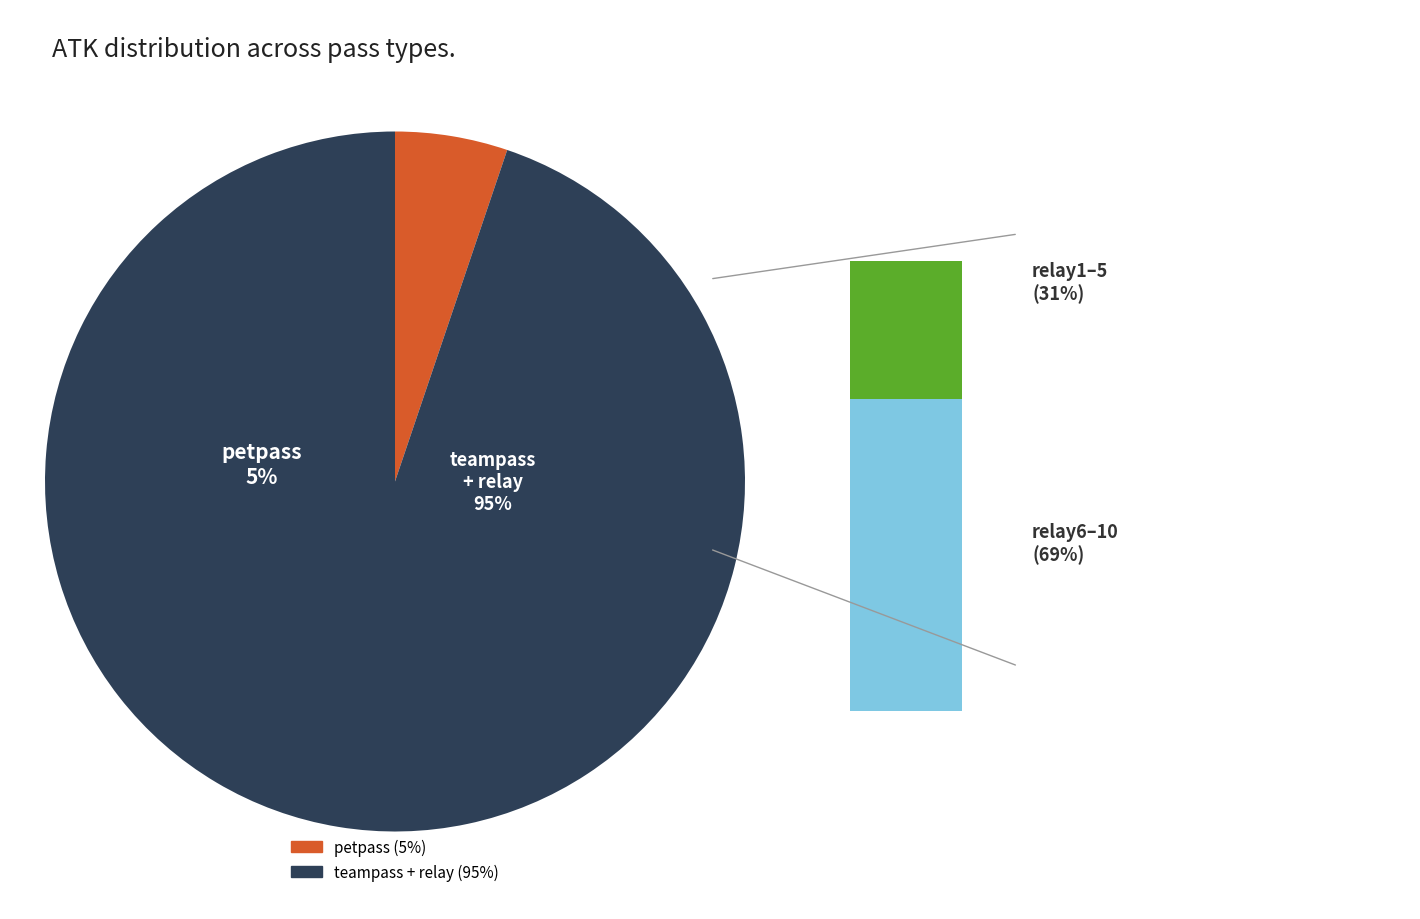

What is the total percentage of relay9 and relay2?

16.9%